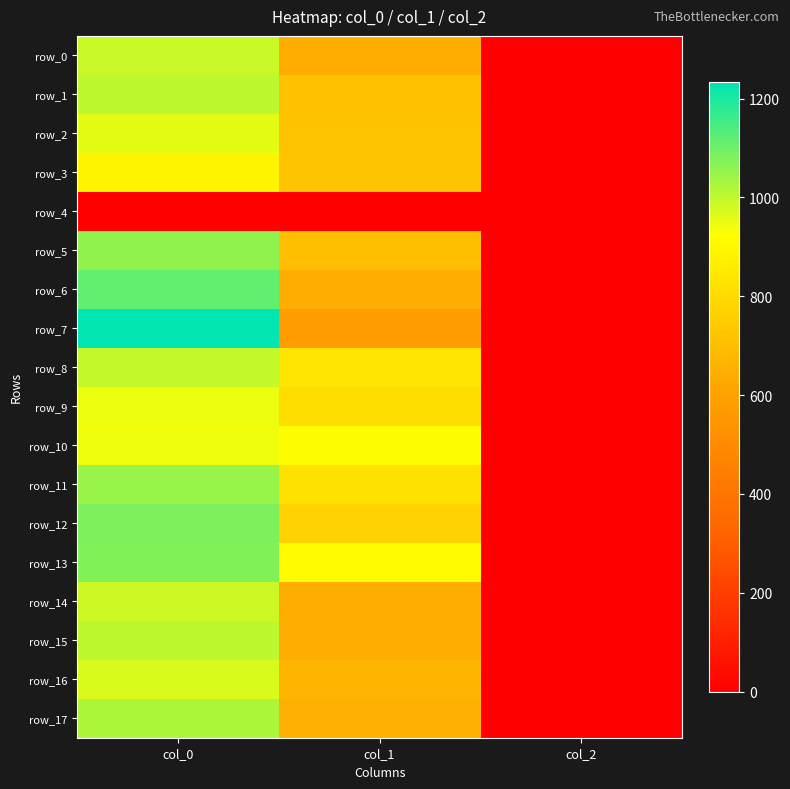

What is the total value across all series at col_0?

17310.0